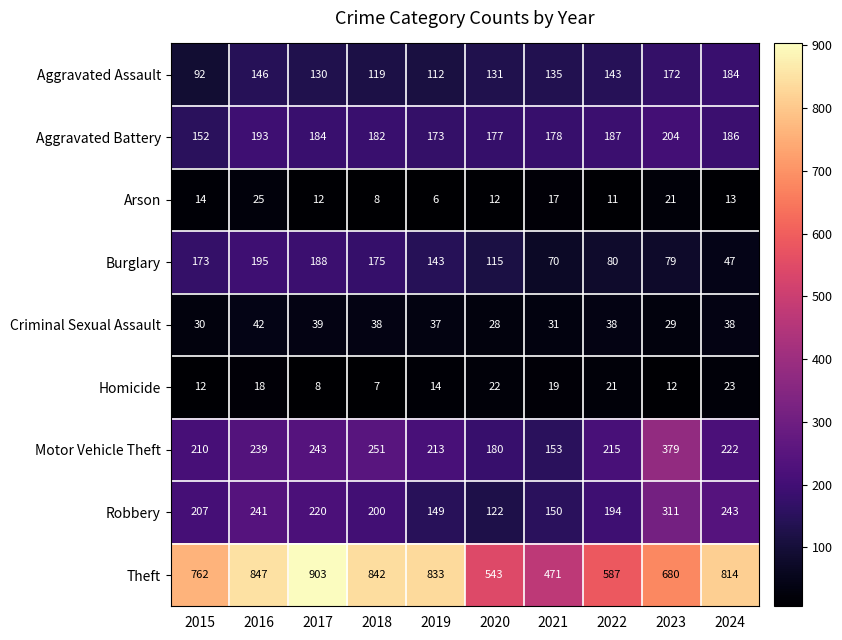

Is it true that Burglary equals 308 at 2018?

False